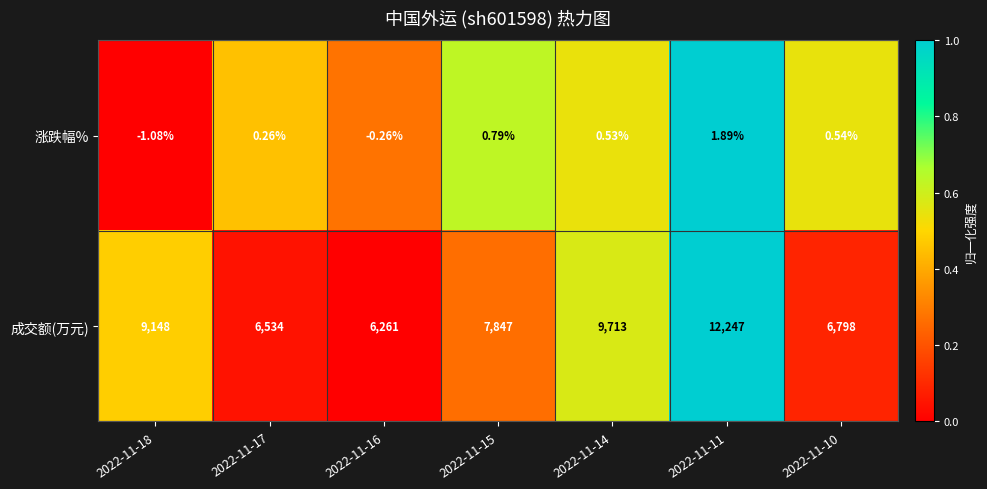

At 2022-11-18, list the series in order from smallest to largest.

涨跌幅%, 成交额(万元)